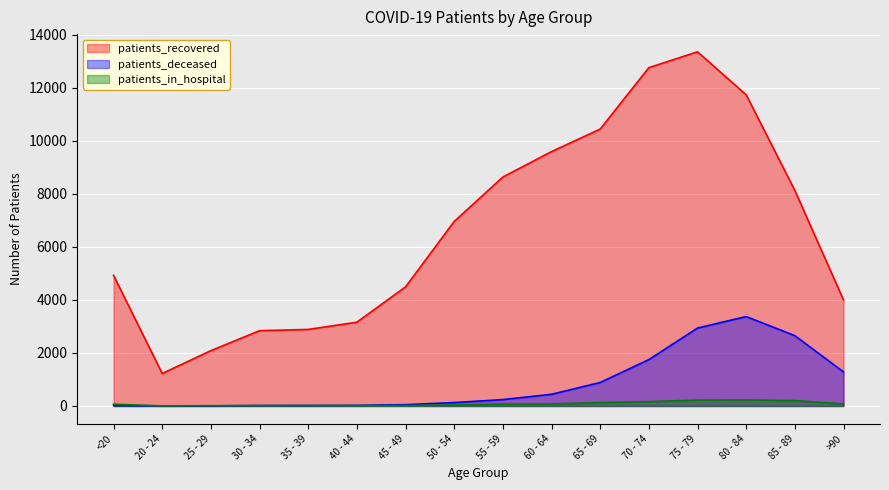

Which category has the highest value in the patients_deceased series?

80 - 84